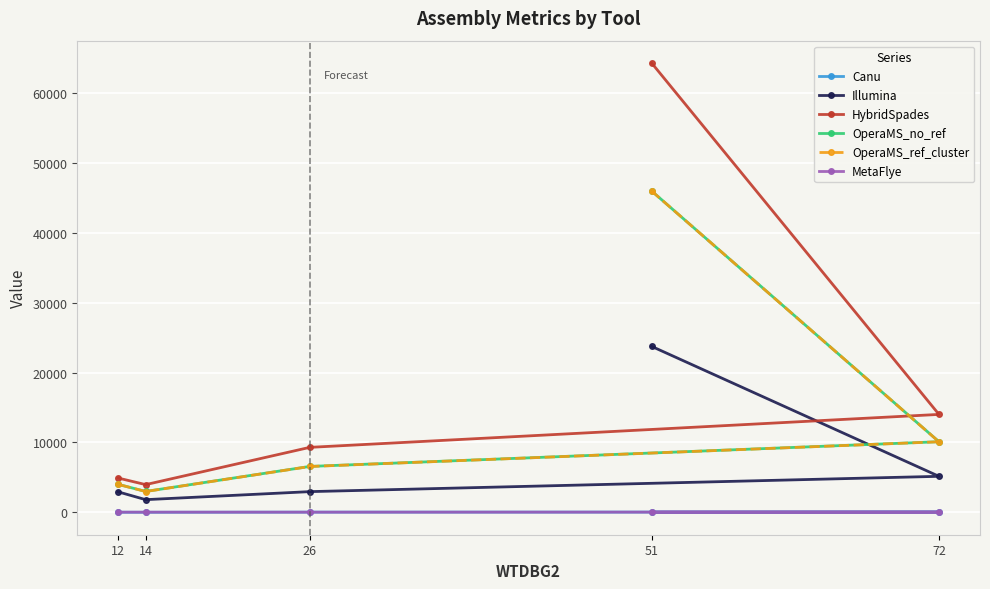

The MetaFlye series shows 23 at 51. True or false?

False